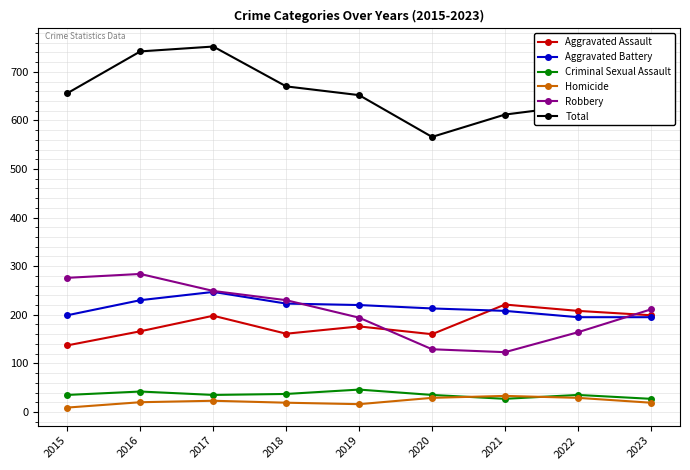

Does the chart have visible grid lines?

Yes